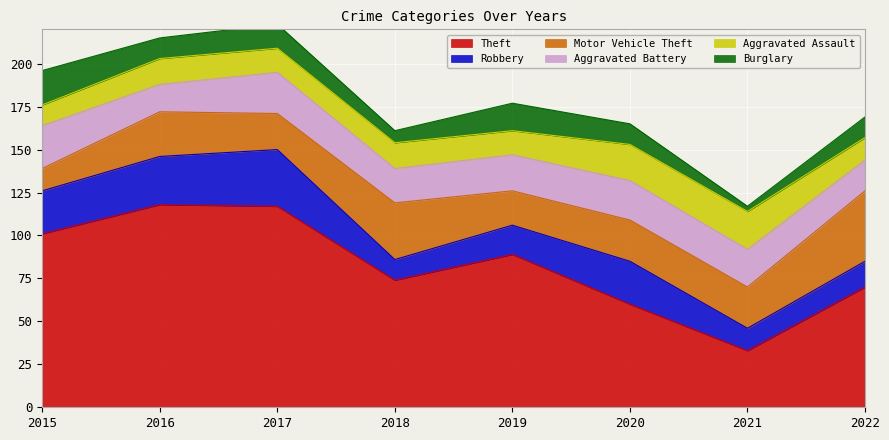

Count the Burglary values in the range 12 to 16.

5